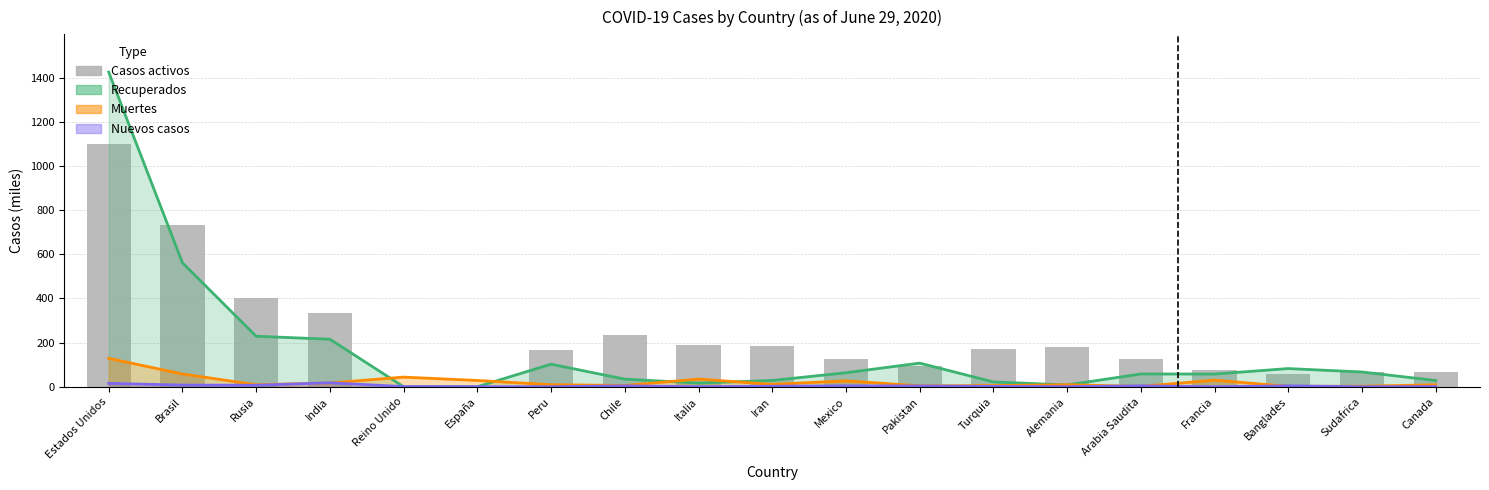

Which series has the largest total across all categories?

Casos activos